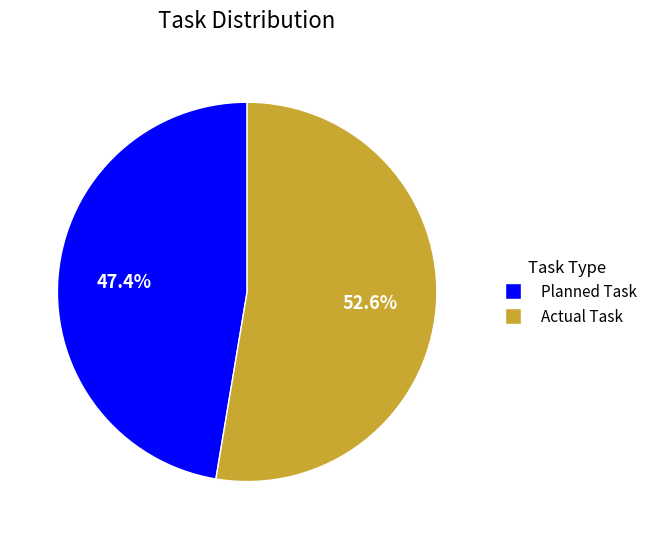

Is there any slice that represents more than half of the pie?

Yes